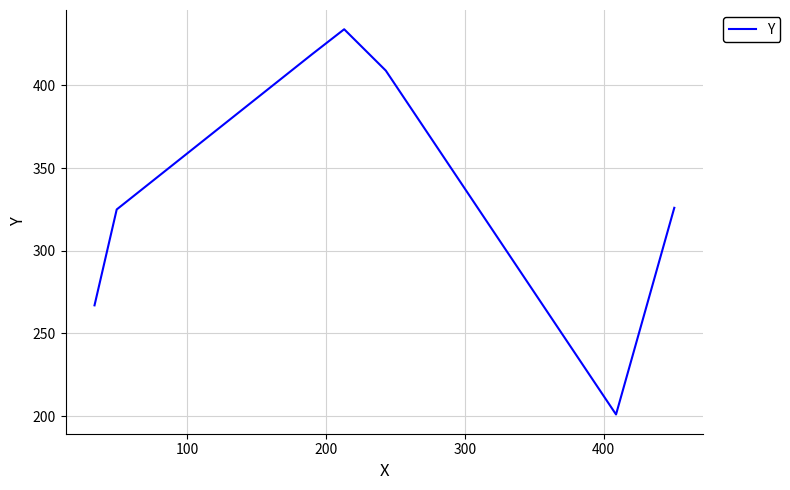

What is the average value?

340